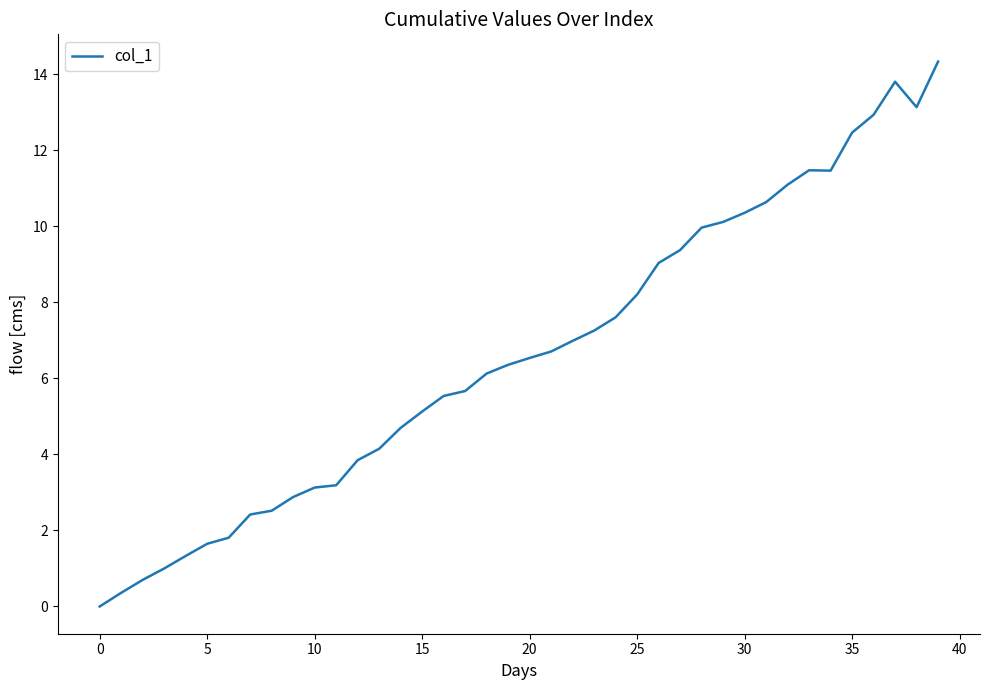

What is the difference between the maximum and minimum values?

14.3